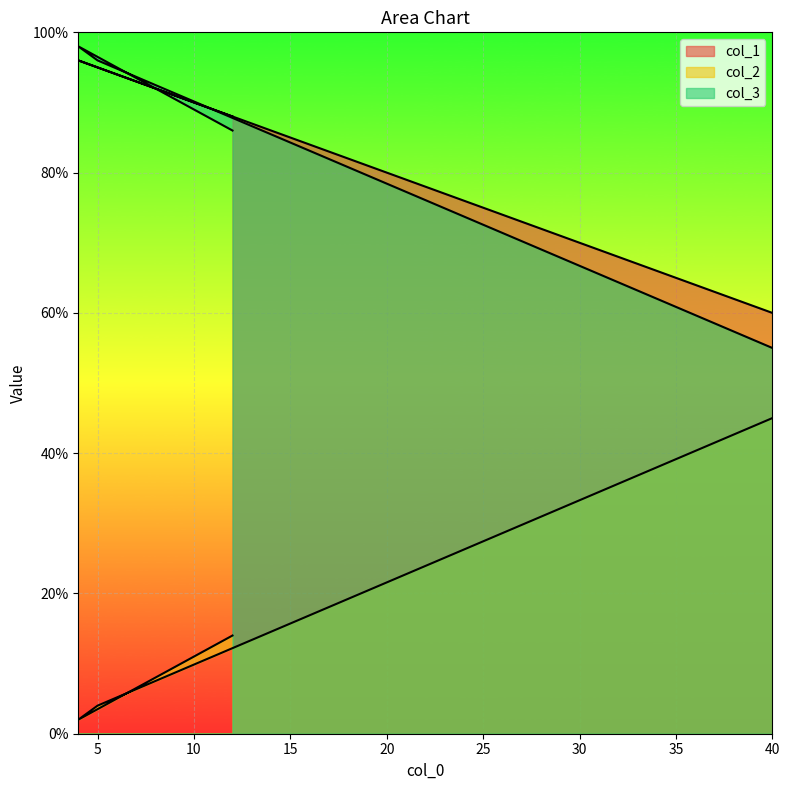

Where does the col_3 series first go above 96?

4